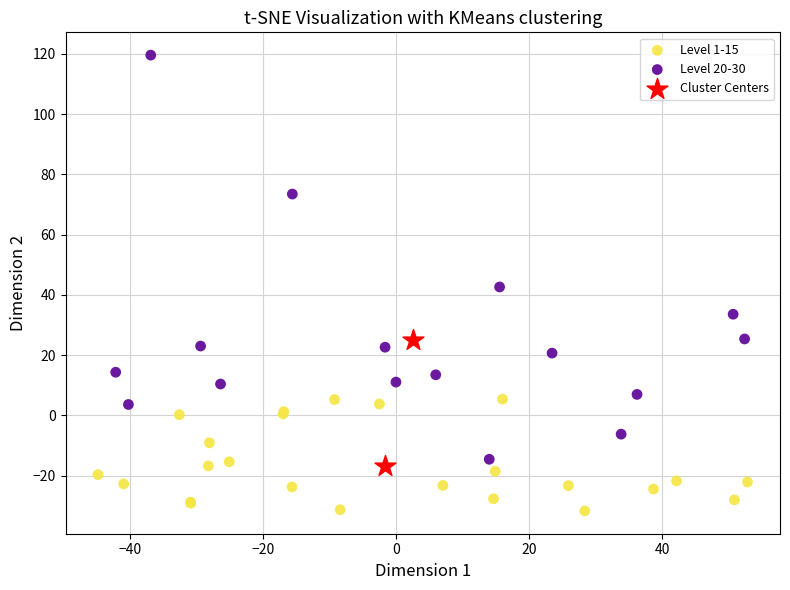

Which series reaches the maximum Y coordinate?

Level 20-30